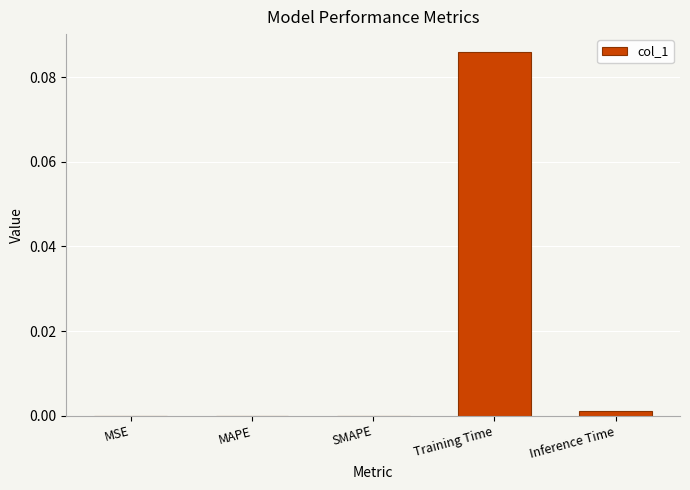

Which label corresponds to the largest value in the chart?

Training Time